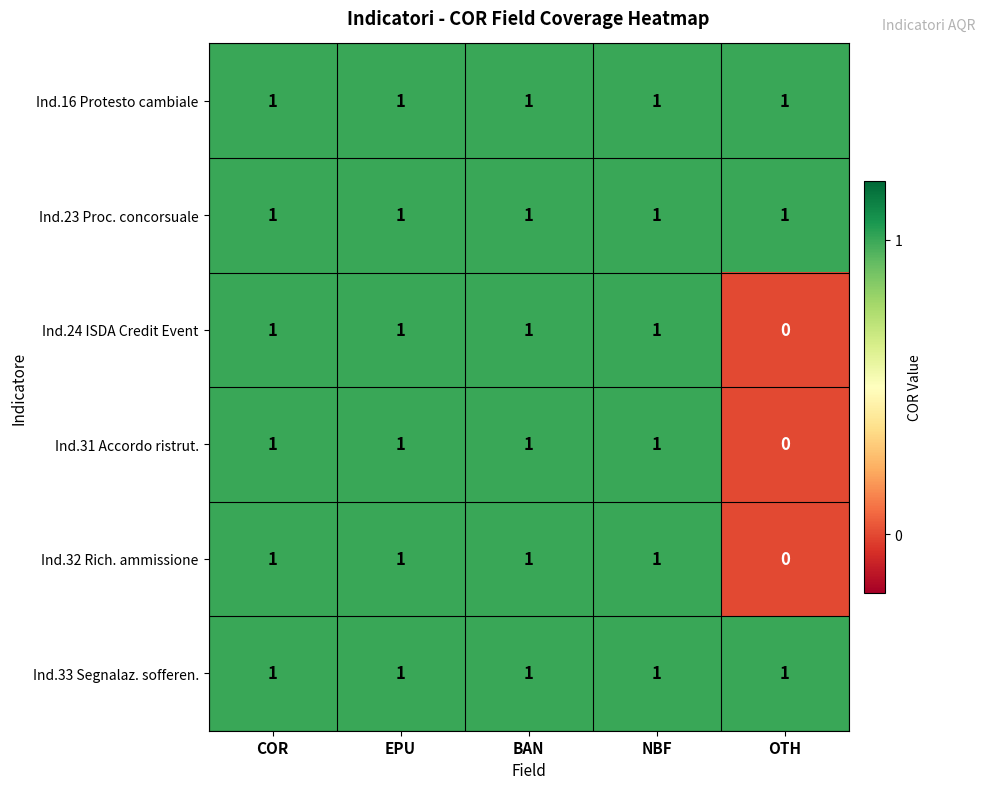

At how many categories does at least one series exceed 0?

5